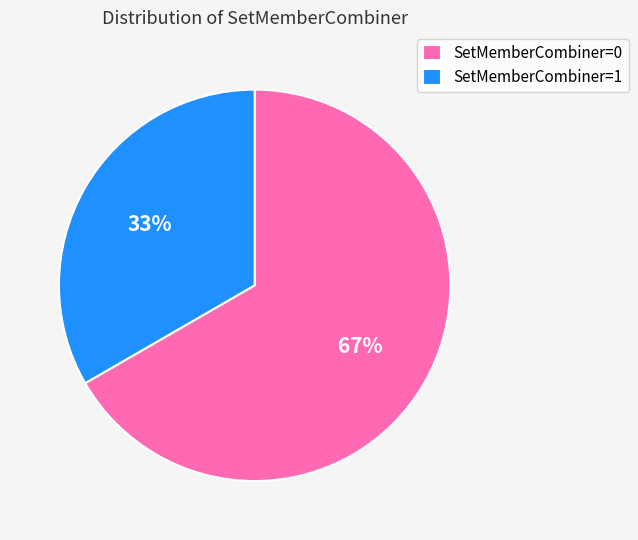

What is the ratio of the value at SetMemberCombiner=1 to the value at SetMemberCombiner=0?

0.5